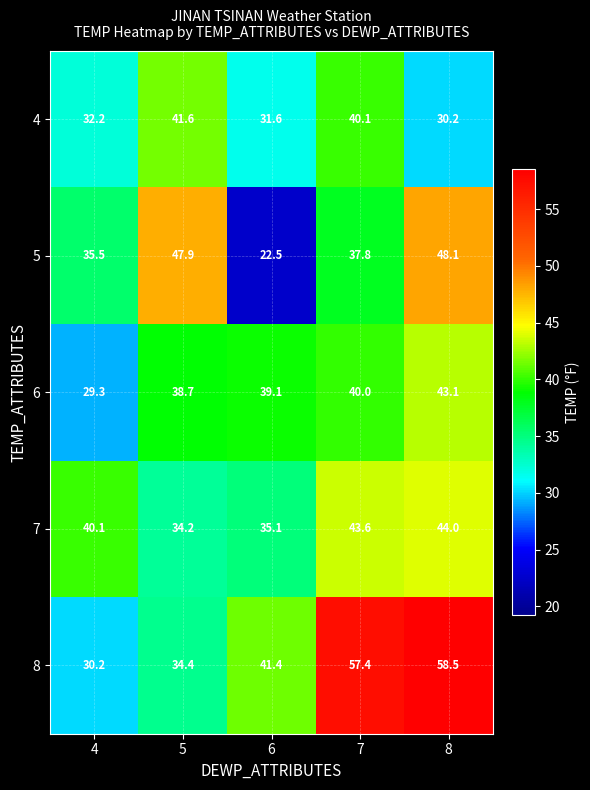

What is the difference between the highest and lowest values at 7?

19.6